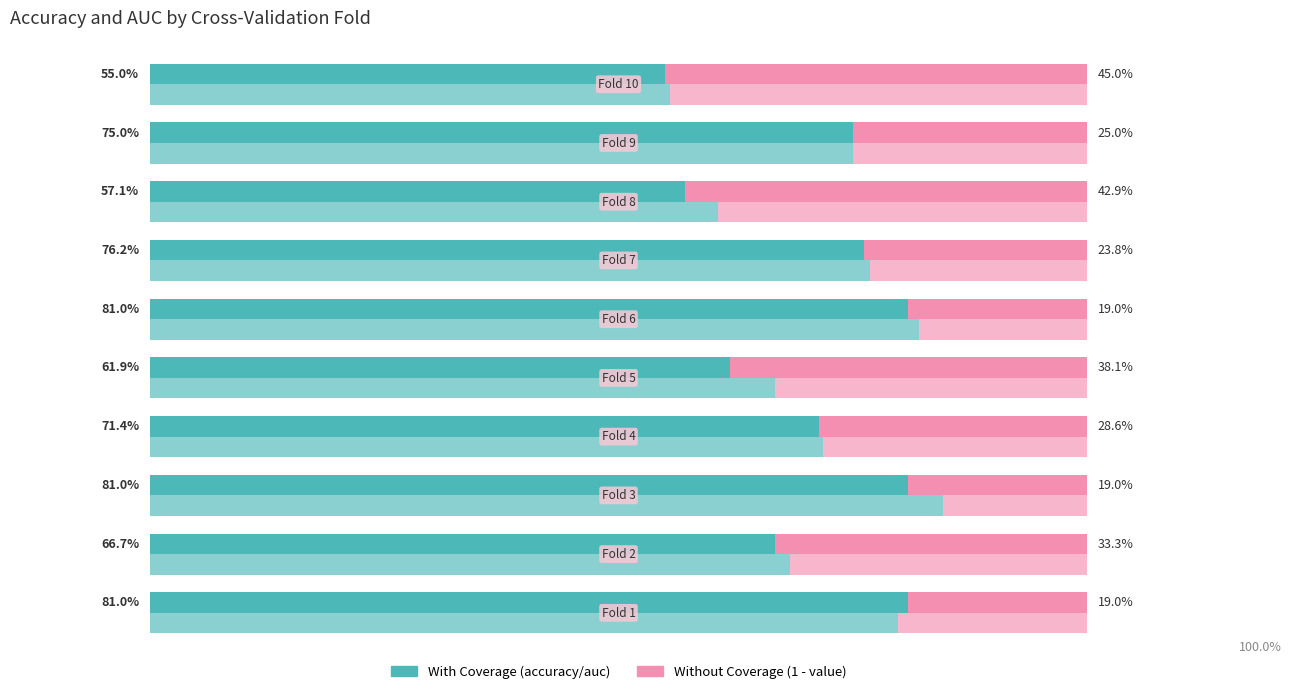

What is the value of the 1 - accuracy bar at the 6th from the left?

19.0